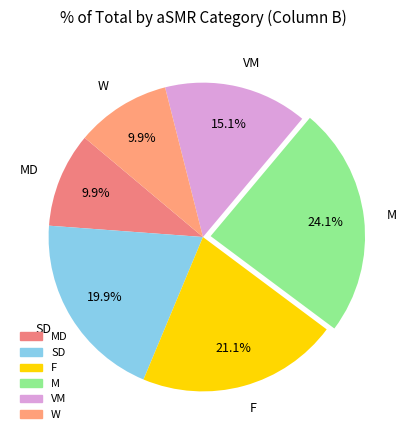

To the nearest percent, what portion does VM represent?

15%